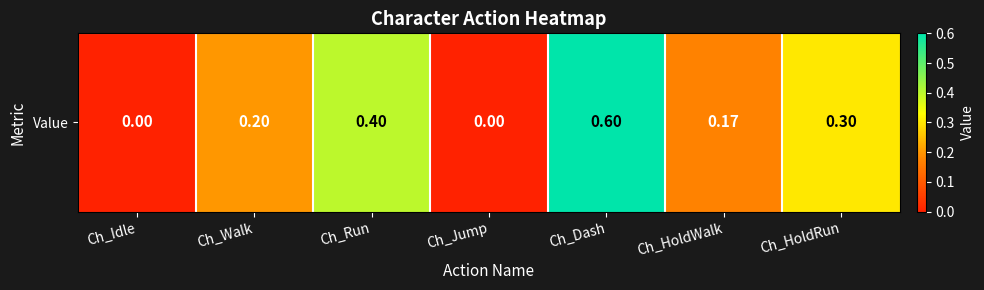

What is the sum of the values at Ch_Idle and Ch_HoldWalk?

0.2